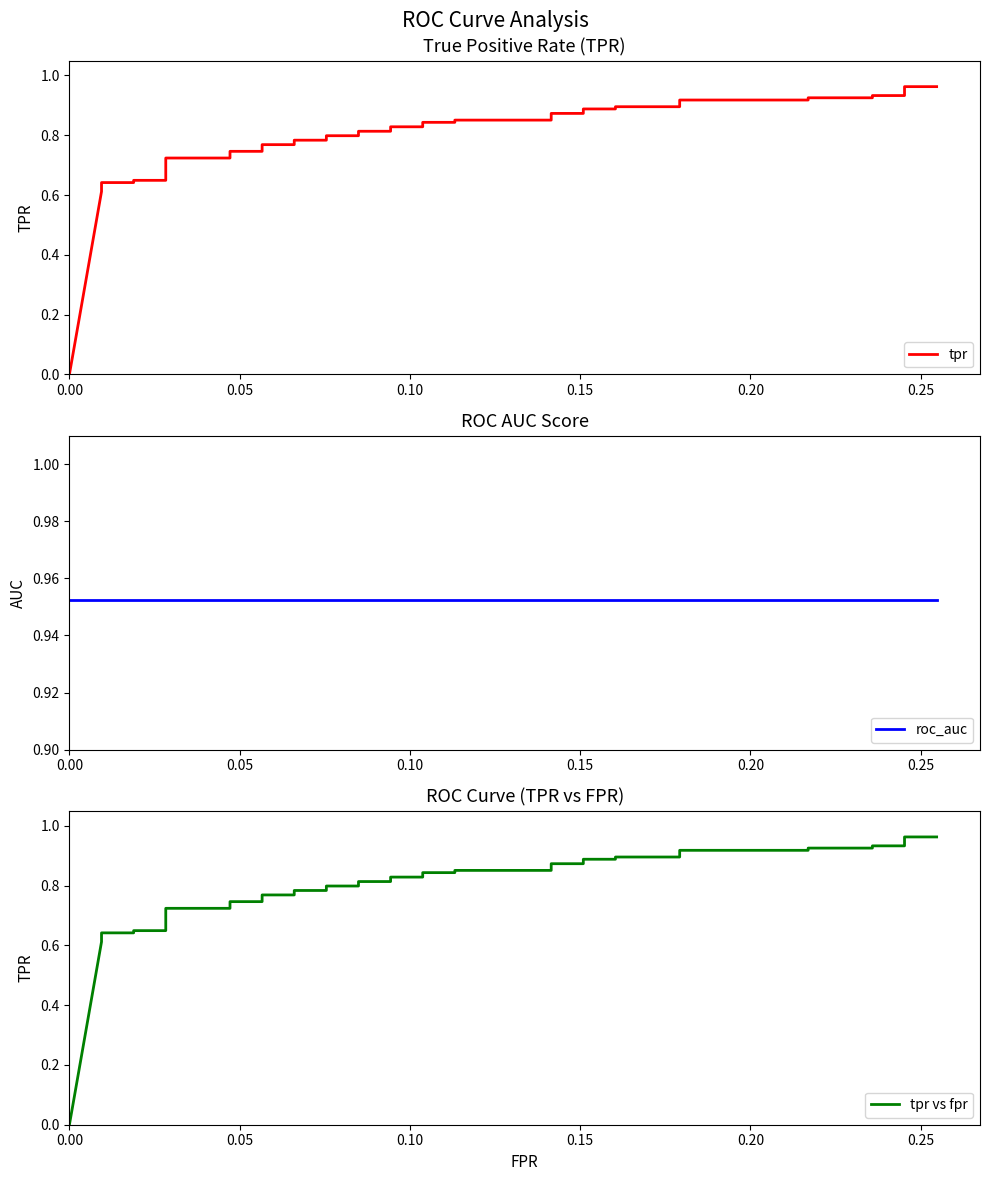

True or false: tpr has more than 1 points higher than both neighbors.

False